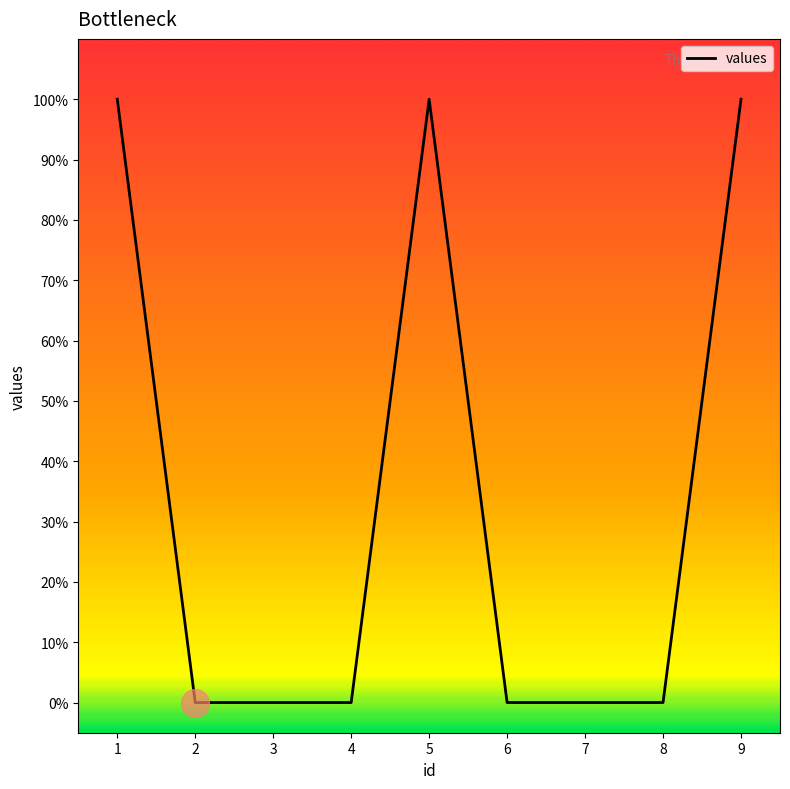

What is the change in value from 2 to 5?

+1